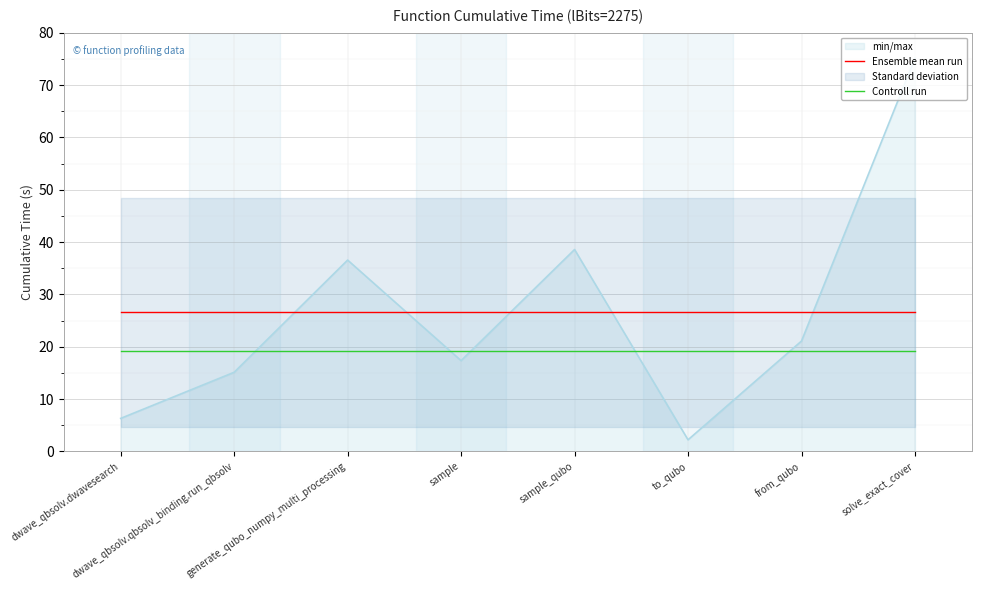

What position from the left is generate_qubo_numpy_multi_processing?

3